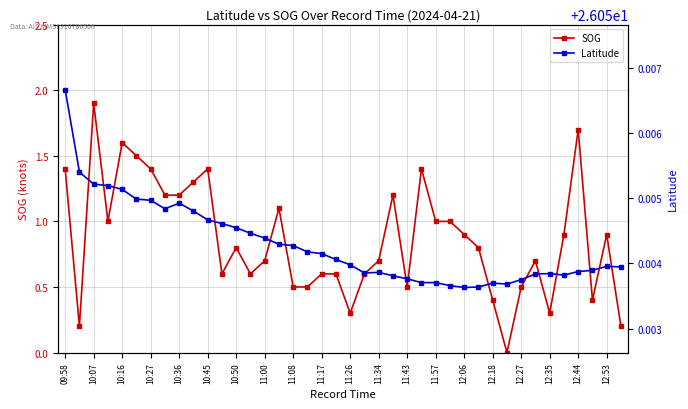

Which series has the widest spread of values?

SOG